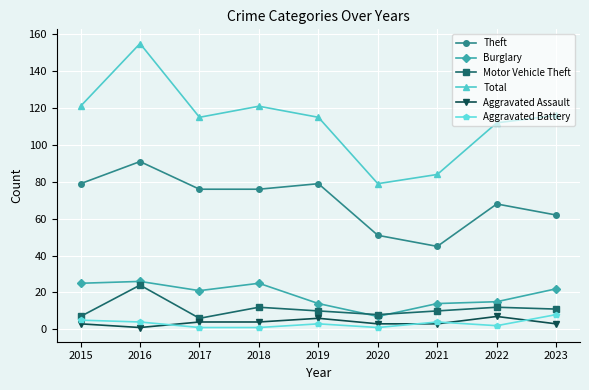

How many data points in Aggravated Battery are less than 3?

4